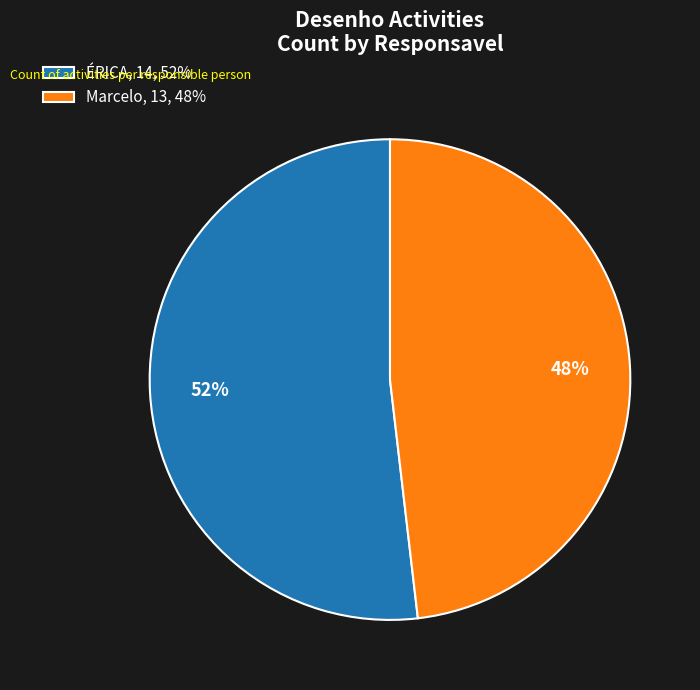

What percentage is the ÉRICA slice, to the nearest percent?

52%